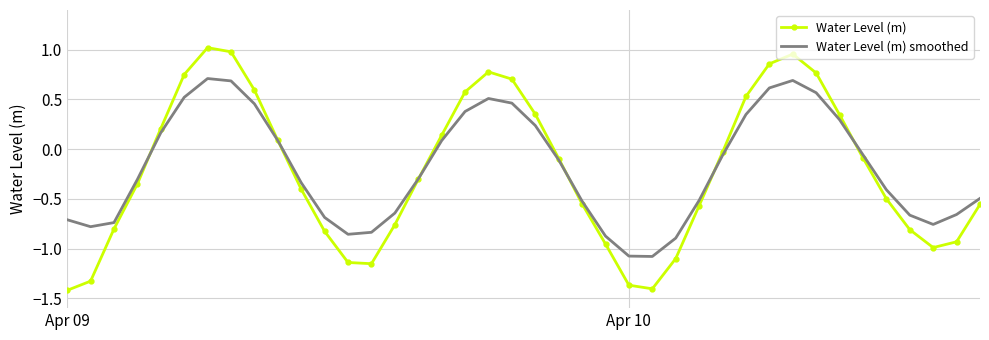

Count the number of data series in this chart.

2